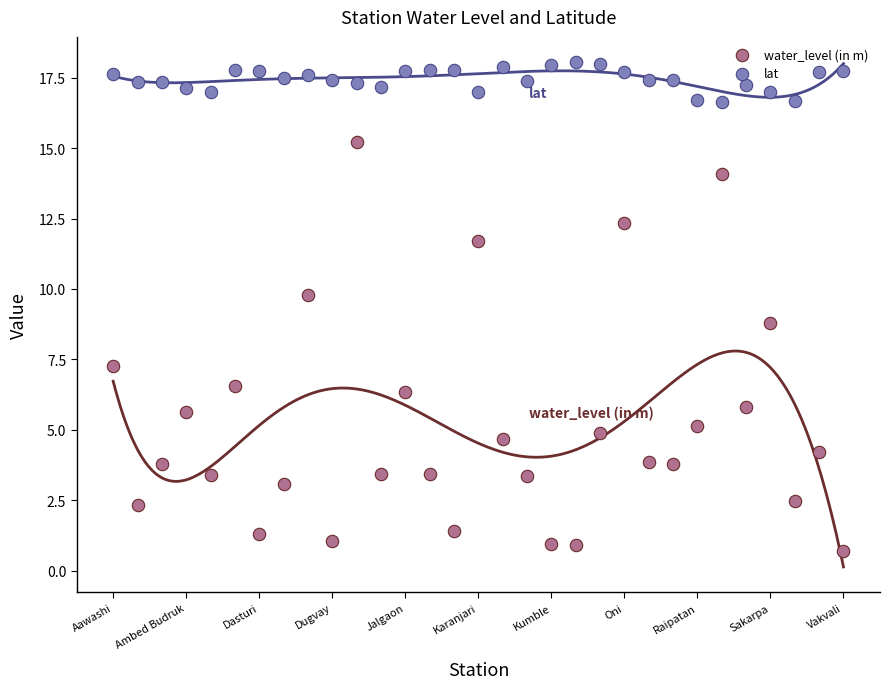

What is the total value across all series at 17?

20.8